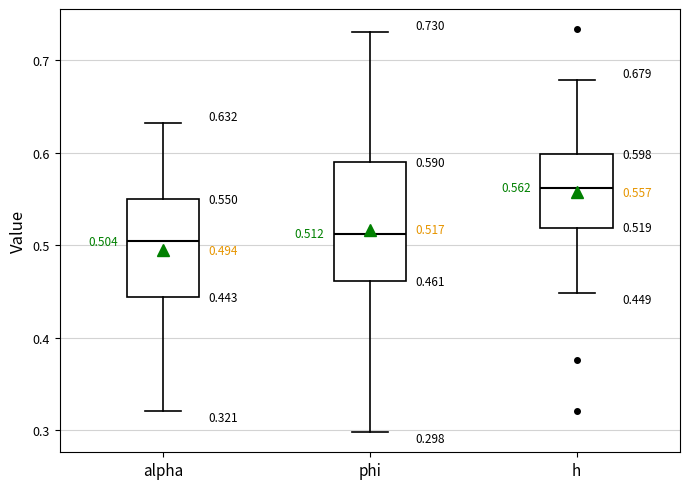

Comparing the boxes themselves (not the whiskers), which one is the tallest?

phi